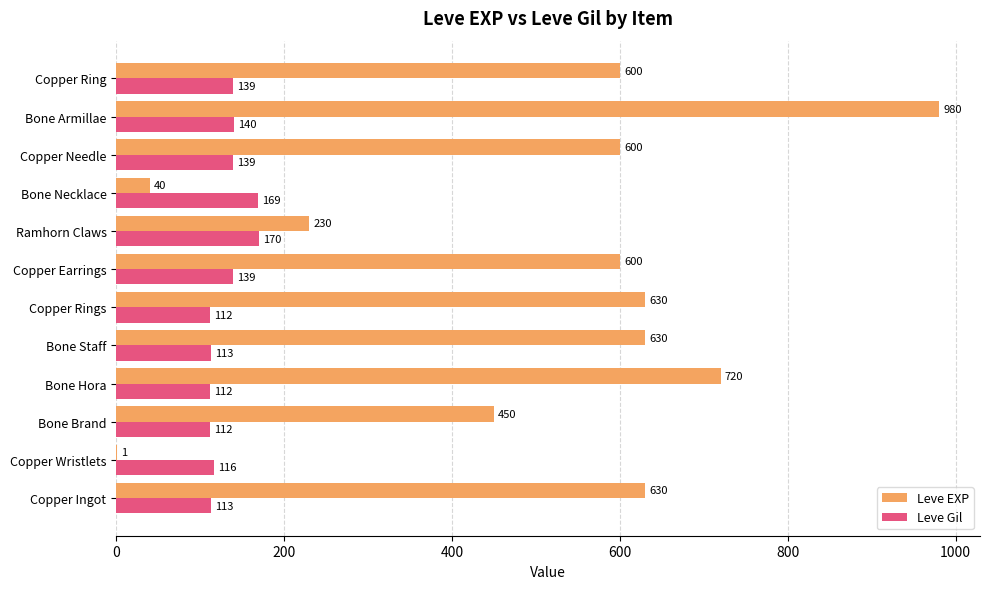

Which series changed the most between Copper Earrings and Bone Necklace?

Leve EXP